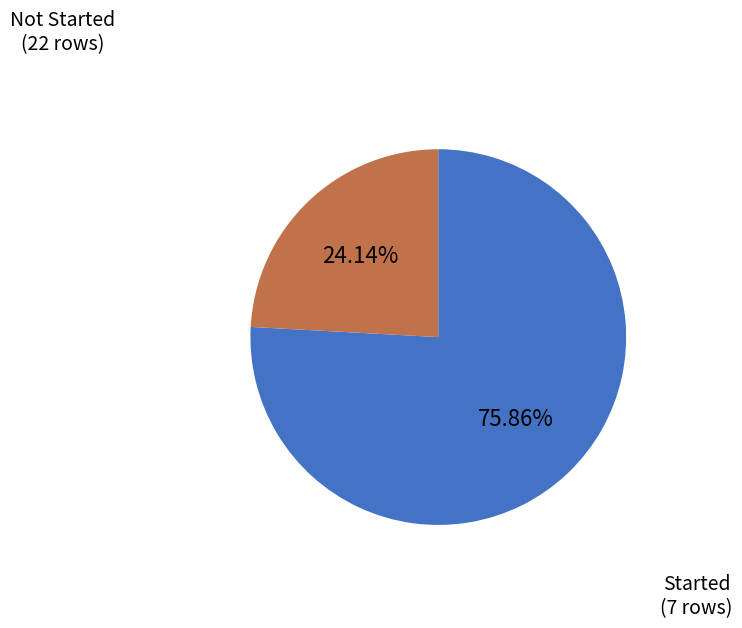

Is there any slice that represents more than half of the pie?

Yes